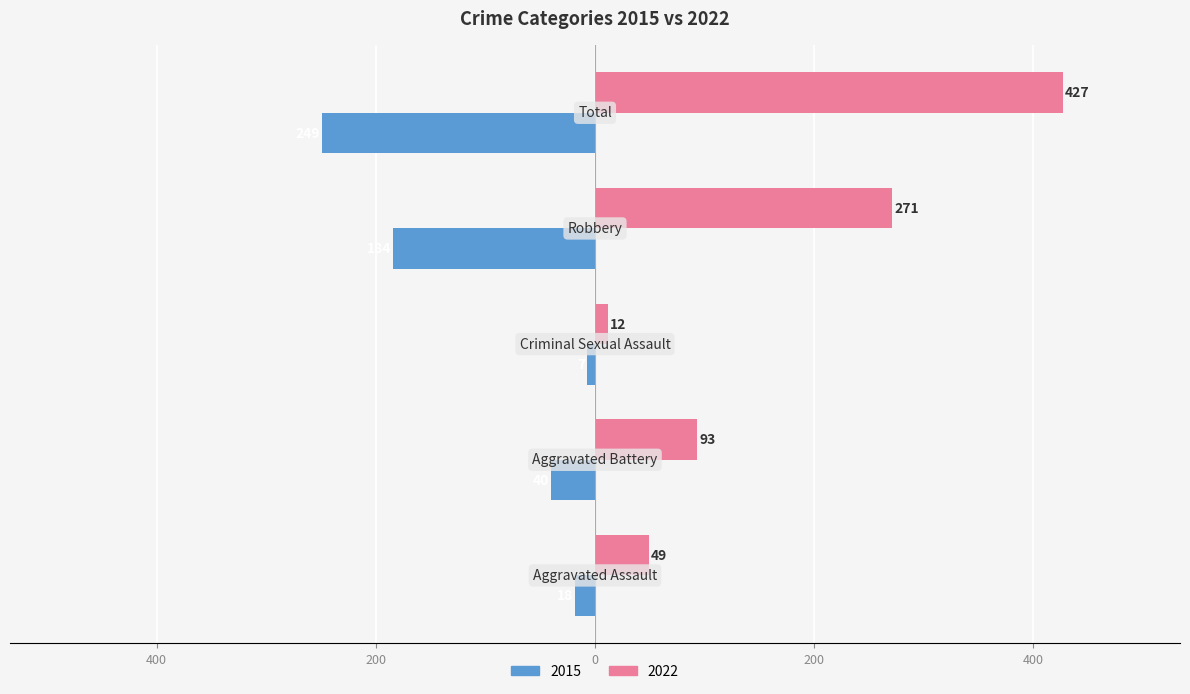

List the labels in order of 2022 value, largest first.

Total, Robbery, Aggravated Battery, Aggravated Assault, Criminal Sexual Assault